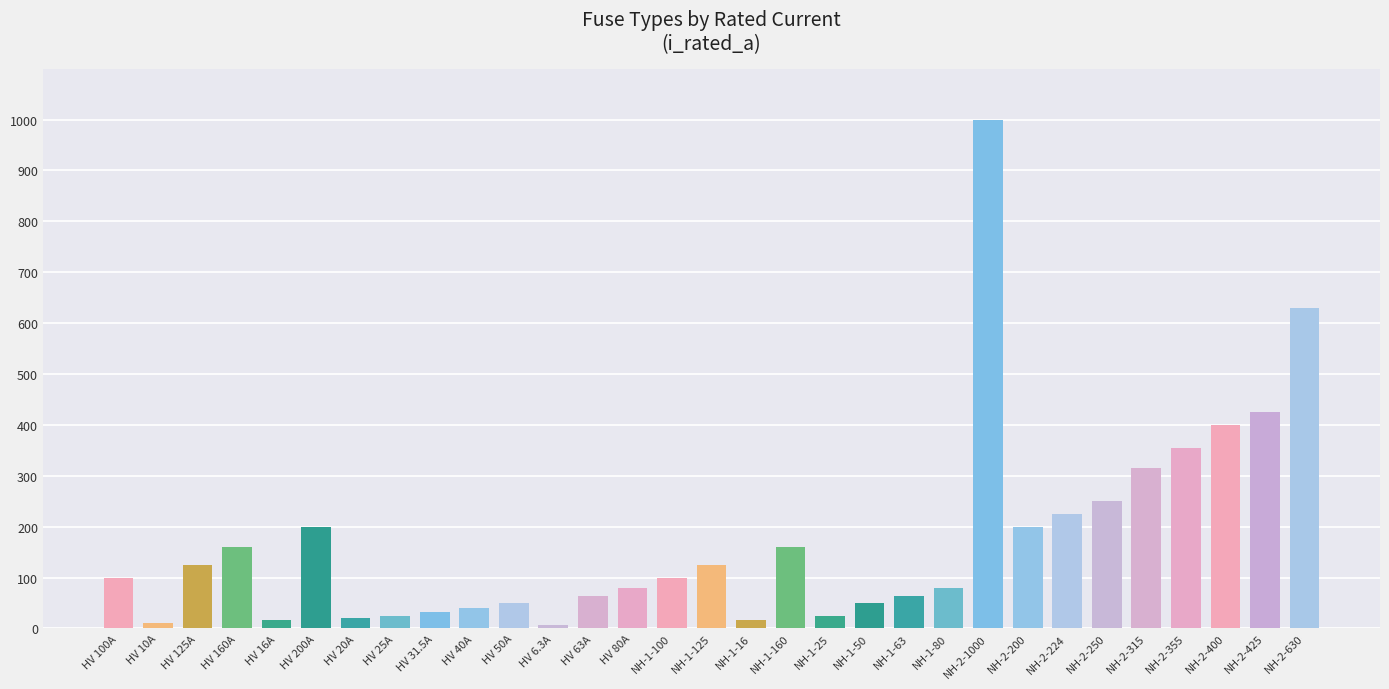

What is the maximum value shown in the chart?

1000.0